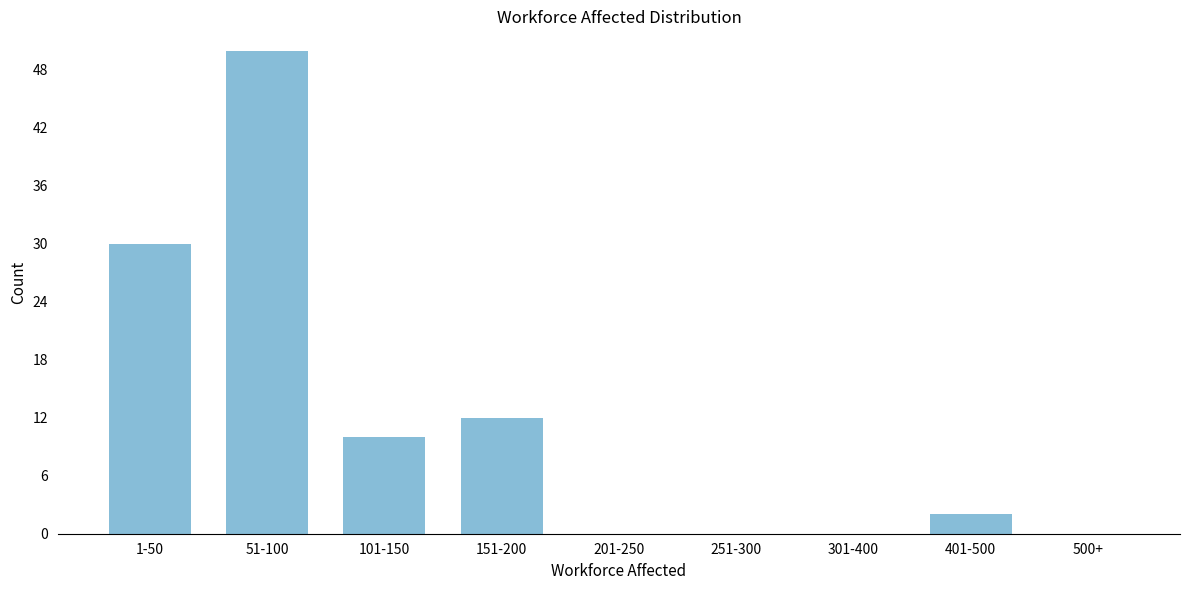

Reading right to left, list all the values displayed in this chart.

500+=0	401-500=2	301-400=0	251-300=0	201-250=0	151-200=12	101-150=10	51-100=50	1-50=30